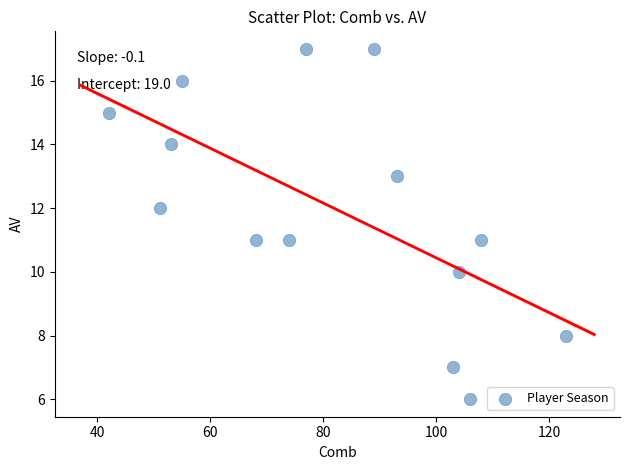

What is the range of Y values (max minus min)?

11